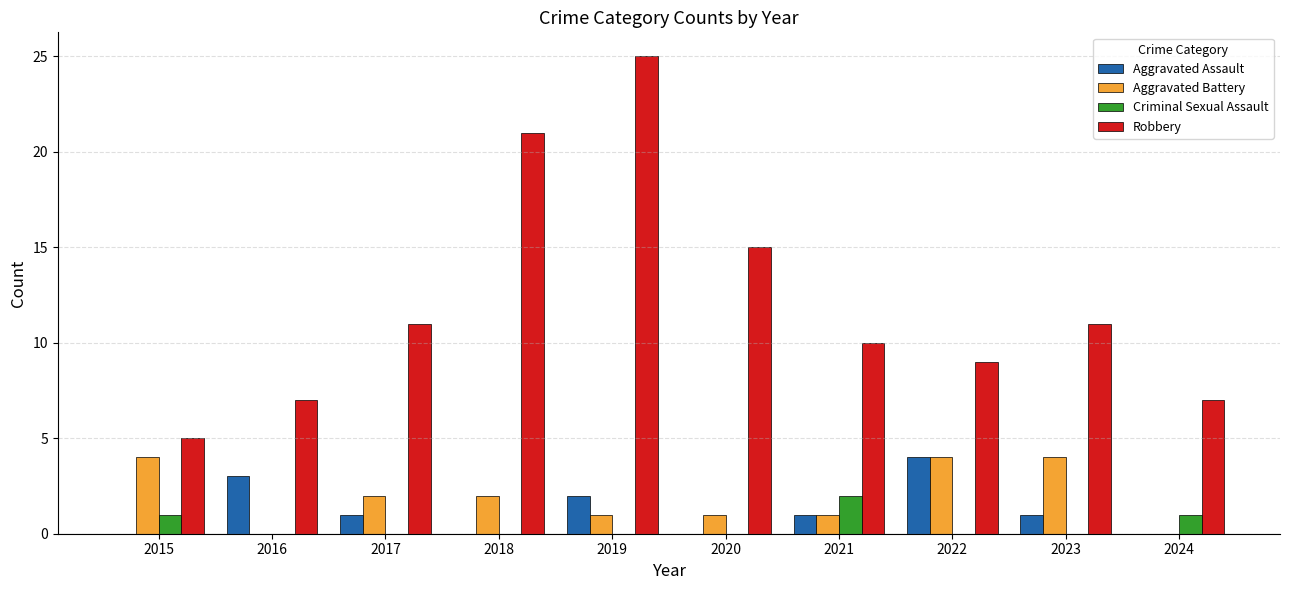

Where is Robbery nearest to the value 15?

2020